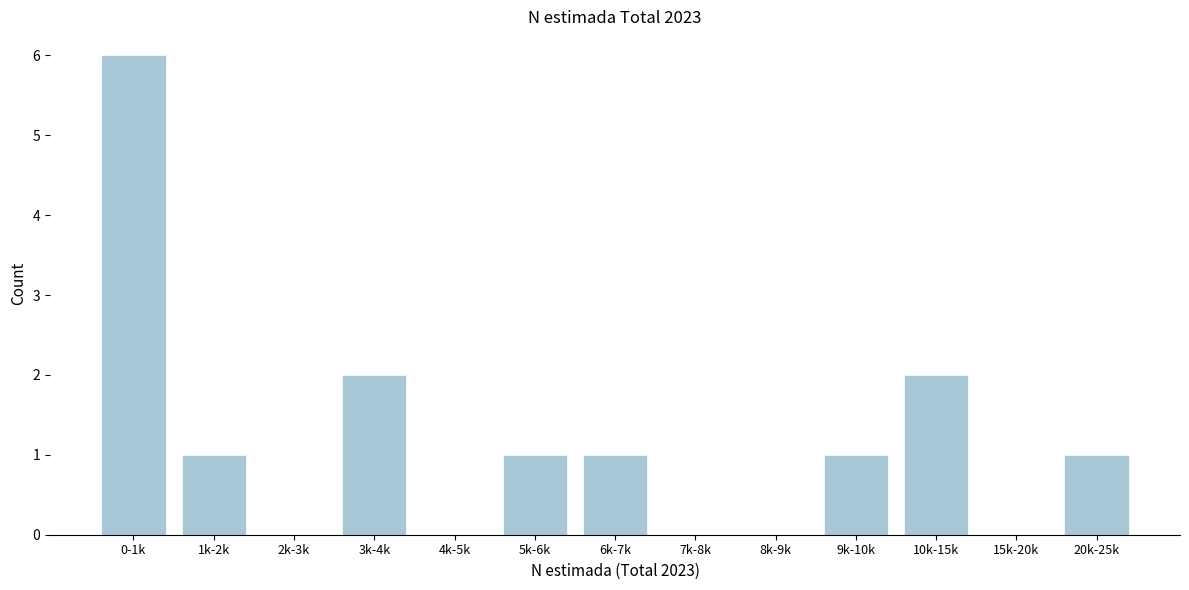

Reading right to left, extract all data points from this chart.

20k-25k=1	15k-20k=0	10k-15k=2	9k-10k=1	8k-9k=0	7k-8k=0	6k-7k=1	5k-6k=1	4k-5k=0	3k-4k=2	2k-3k=0	1k-2k=1	0-1k=6